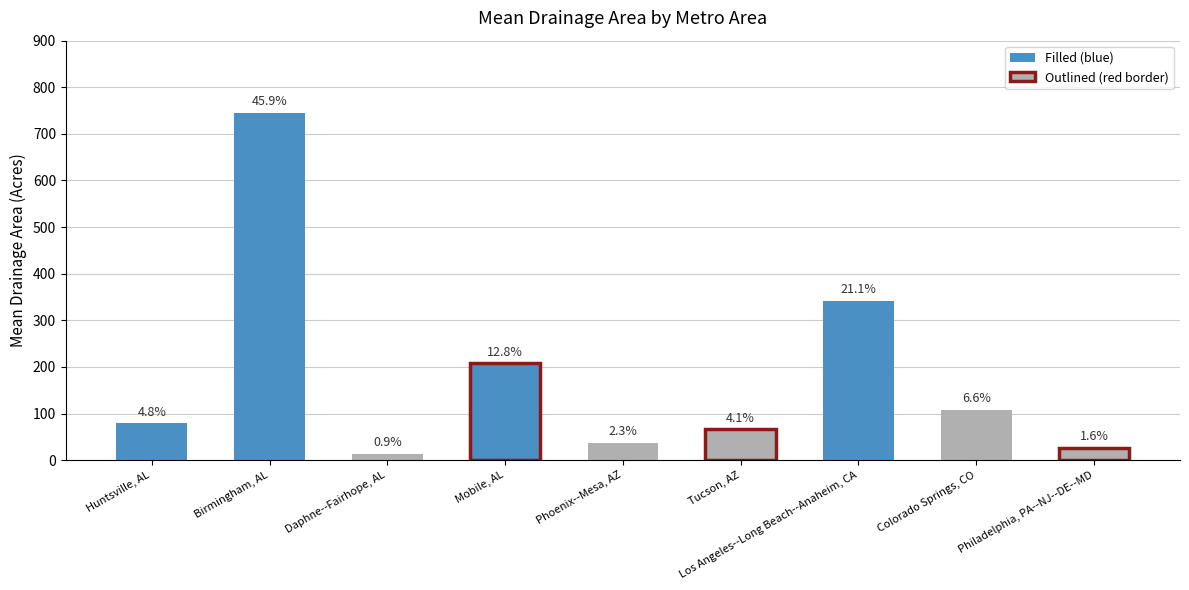

Count the number of categories in the chart.

9